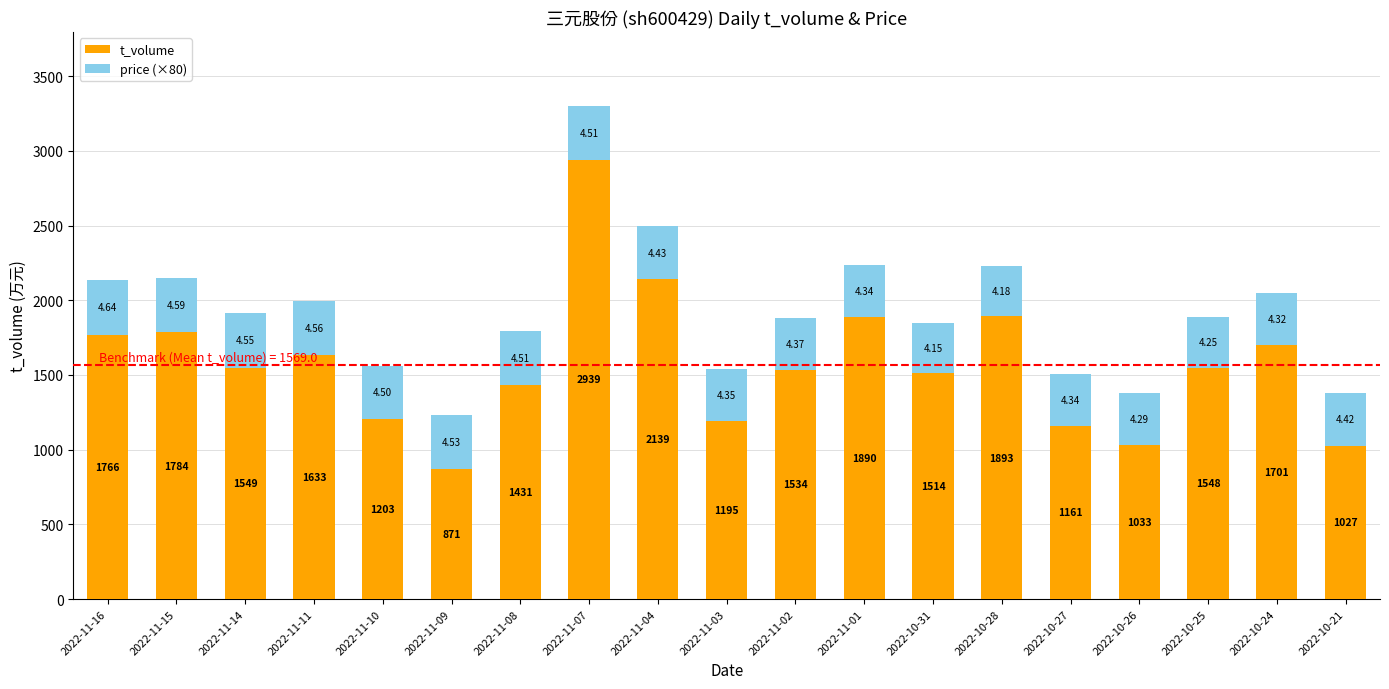

List the labels in order of t_volume value, smallest first.

2022-11-09, 2022-10-21, 2022-10-26, 2022-10-27, 2022-11-03, 2022-11-10, 2022-11-08, 2022-10-31, 2022-11-02, 2022-10-25, 2022-11-14, 2022-11-11, 2022-10-24, 2022-11-16, 2022-11-15, 2022-11-01, 2022-10-28, 2022-11-04, 2022-11-07